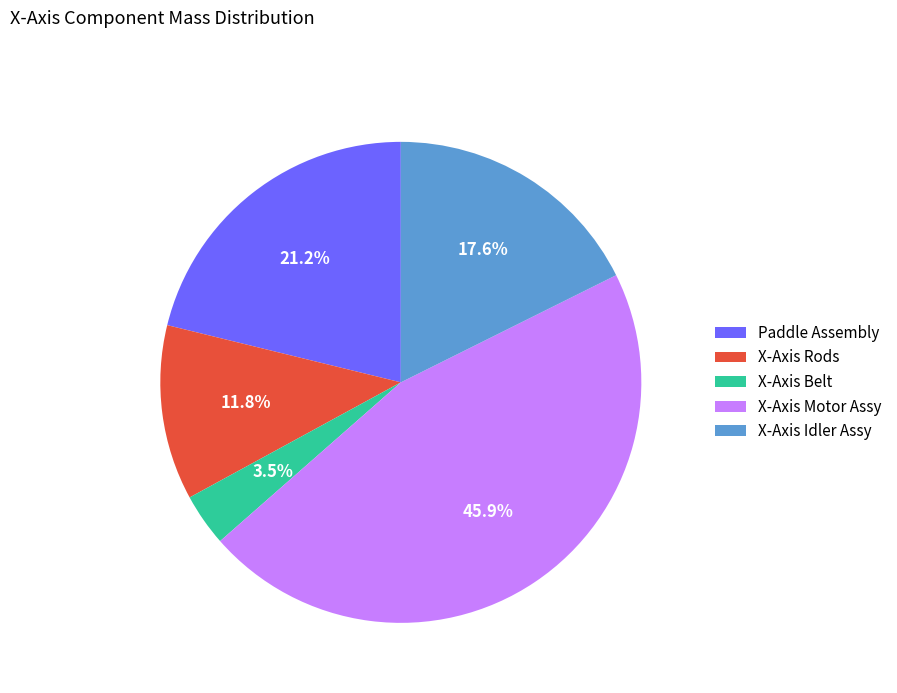

Is there any slice that represents more than half of the pie?

No